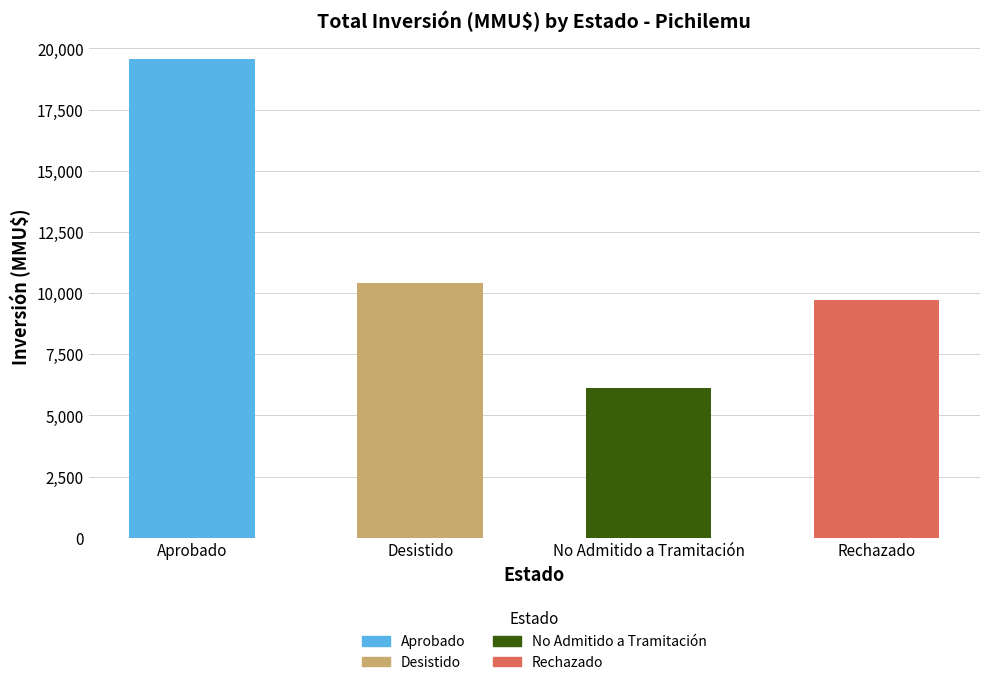

Which has a higher value, Rechazado or 7?

Rechazado